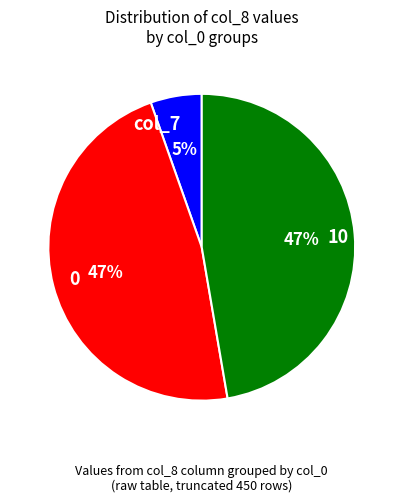

How many slices are in this pie chart?

3